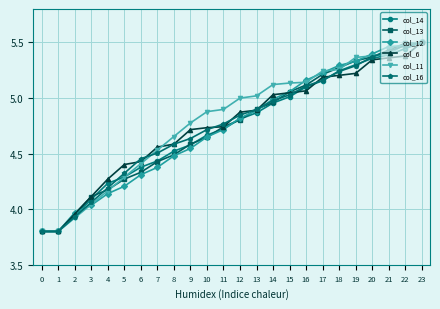

What are all the series names shown in the legend?

col_14, col_13, col_12, col_6, col_11, col_16